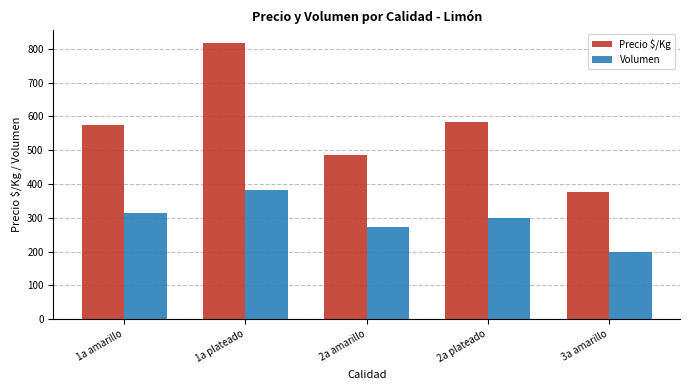

List the series in order of their overall mean, lowest first.

Volumen, Precio $/Kg